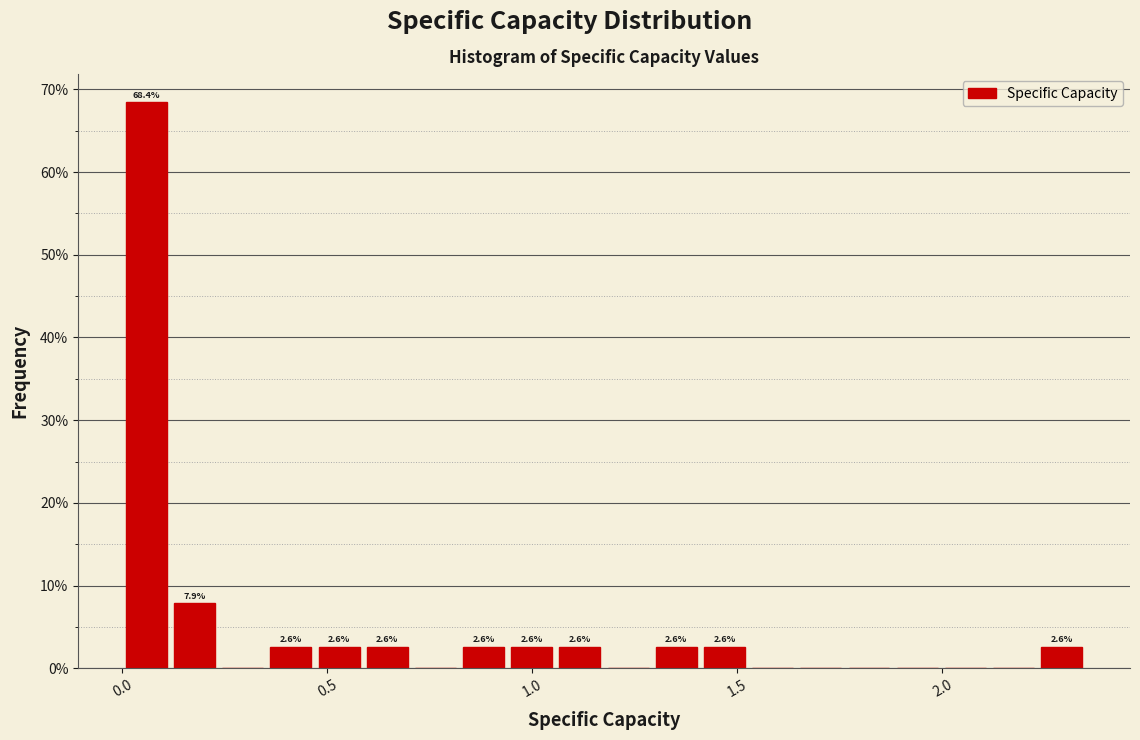

Read against the x-axis, roughly where is the centre of the tallest bar?

0.05